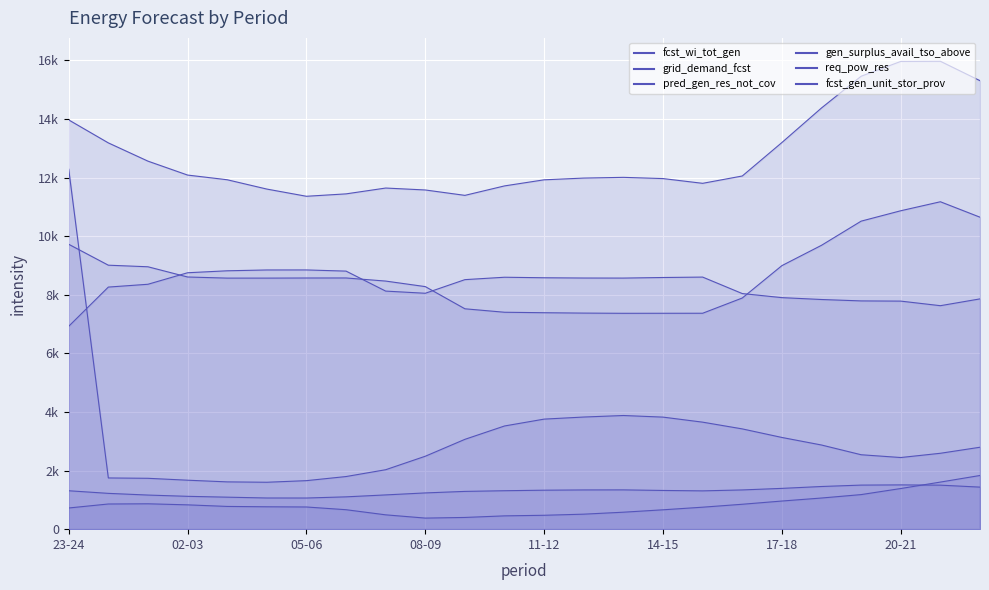

Reading right to left, what are all the values shown in this chart?

fcst_wi_tot_gen: 22-23=1832	21-22=1607	20-21=1387	19-20=1180	18-19=1063	17-18=960	16-17=850	15-16=750	14-15=661	13-14=579	12-13=512	11-12=474	10-11=454	09-10=400	08-09=378	07-08=489	06-07=664	05-06=757	04-05=764	03-04=776	02-03=830	01-02=866	00-01=859	23-24=723
grid_demand_fcst: 22-23=15306	21-22=15968	20-21=15963	19-20=15458	18-19=14375	17-18=13195	16-17=12053	15-16=11803	14-15=11965	13-14=12007	12-13=11982	11-12=11923	10-11=11715	09-10=11392	08-09=11576	07-08=11642	06-07=11443	05-06=11361	04-05=11607	03-04=11925	02-03=12085	01-02=12560	00-01=13183	23-24=13967
pred_gen_res_not_cov: 22-23=2796	21-22=2590	20-21=2445	19-20=2540	18-19=2872	17-18=3130	16-17=3422	15-16=3652	14-15=3824	13-14=3879	12-13=3827	11-12=3756	10-11=3522	09-10=3066	08-09=2489	07-08=2029	06-07=1796	05-06=1656	04-05=1601	03-04=1614	02-03=1671	01-02=1736	00-01=1748	23-24=12287
gen_surplus_avail_tso_above: 22-23=7859	21-22=7627	20-21=7783	19-20=7790	18-19=7838	17-18=7902	16-17=8041	15-16=8603	14-15=8589	13-14=8569	12-13=8571	11-12=8580	10-11=8598	09-10=8516	08-09=8051	07-08=8125	06-07=8807	05-06=8847	04-05=8846	03-04=8818	02-03=8751	01-02=8358	00-01=8262	23-24=6924
req_pow_res: 22-23=1435	21-22=1502	20-21=1511	19-20=1504	18-19=1456	17-18=1392	16-17=1339	15-16=1307	14-15=1321	13-14=1341	12-13=1339	11-12=1330	10-11=1312	09-10=1289	08-09=1237	07-08=1169	06-07=1103	05-06=1063	04-05=1064	03-04=1092	02-03=1121	01-02=1164	00-01=1222	23-24=1311
fcst_gen_unit_stor_prov: 22-23=10647	21-22=11174	20-21=10867	19-20=10512	18-19=9688	17-18=8994	16-17=7889	15-16=7369	14-15=7368	13-14=7367	12-13=7374	11-12=7387	10-11=7403	09-10=7521	08-09=8278	07-08=8467	06-07=8573	05-06=8572	04-05=8568	03-04=8568	02-03=8606	01-02=8955	00-01=9009	23-24=9723